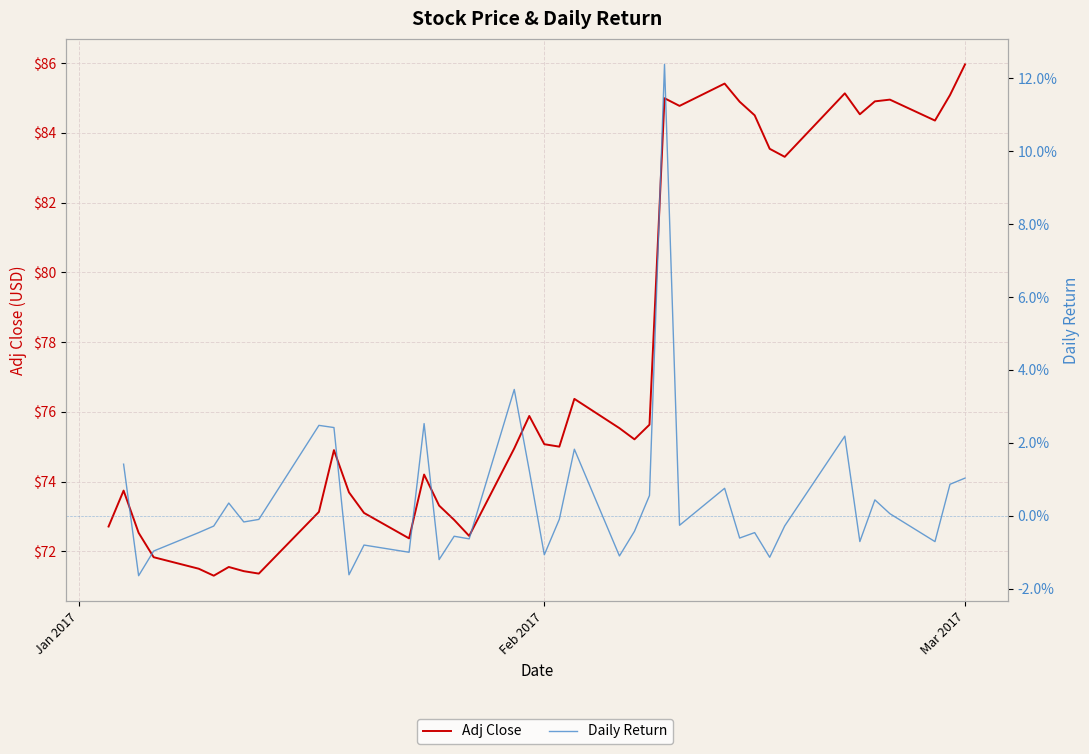

The Adj Close series shows 146.4 at 26. True or false?

False